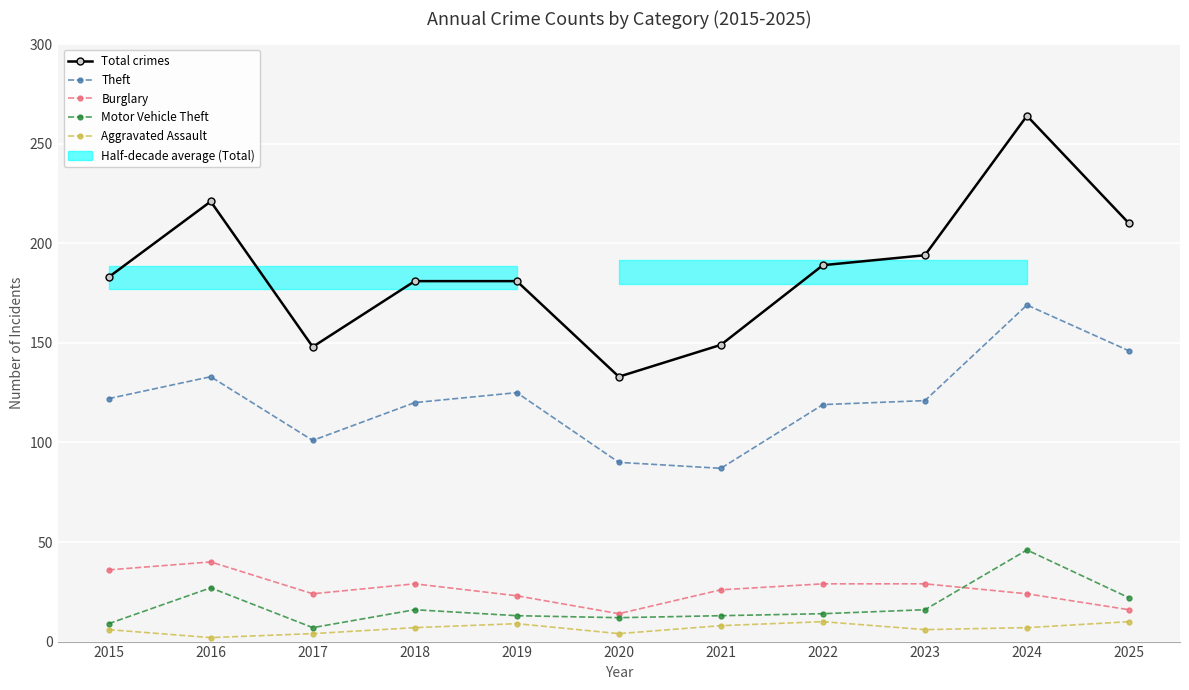

After their last crossing, which series has the higher values: Motor Vehicle Theft or Burglary?

Motor Vehicle Theft